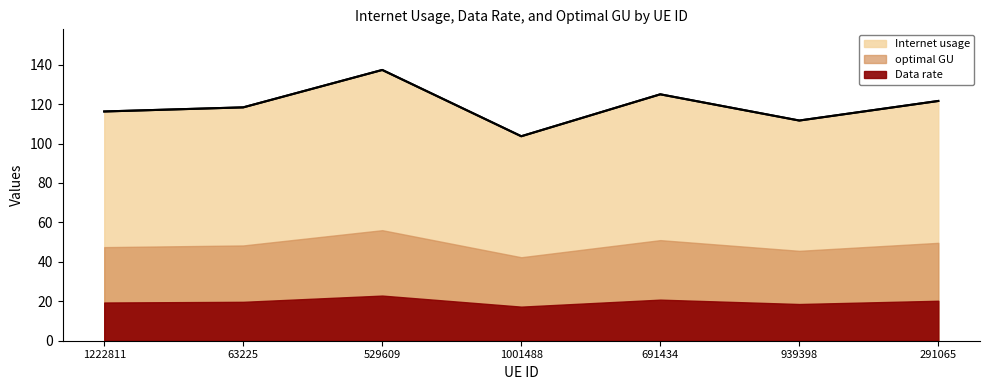

What is the difference between the second highest and second lowest values in the Data rate series?

13.3